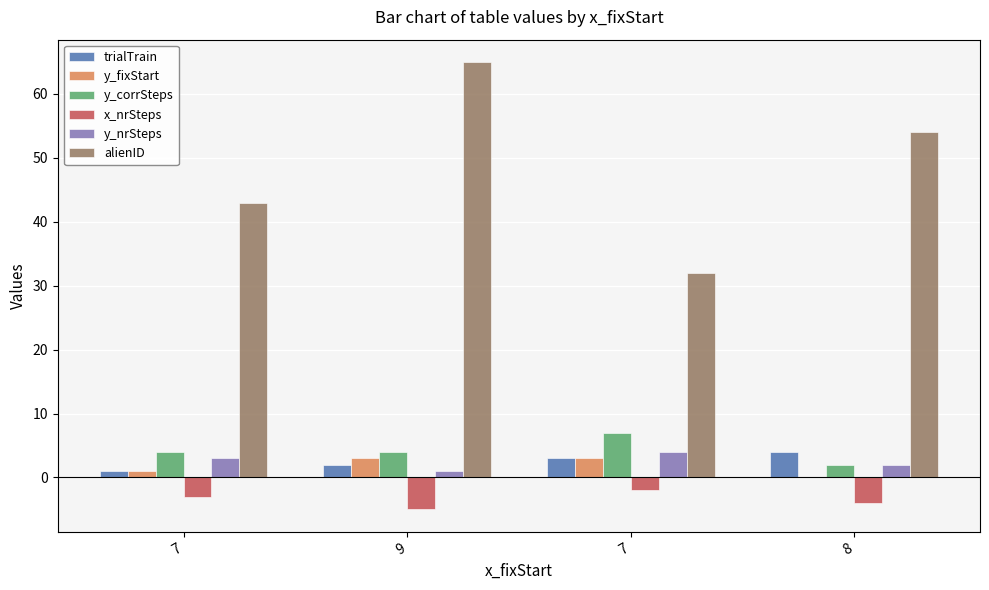

Rank the series at 7 from highest to lowest value.

alienID, y_corrSteps, y_nrSteps, trialTrain, y_fixStart, x_nrSteps